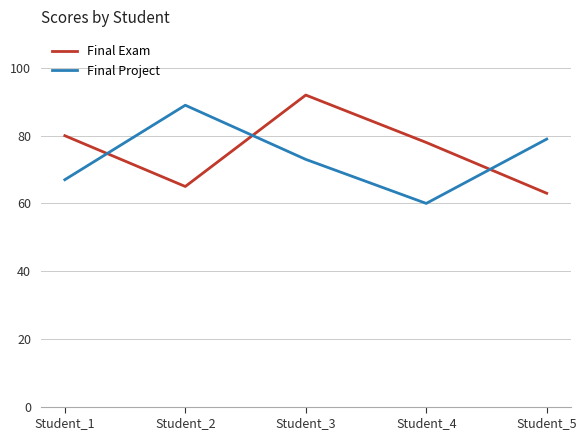

In Final Project, how many points are lower than both neighbors (excluding endpoints)?

1